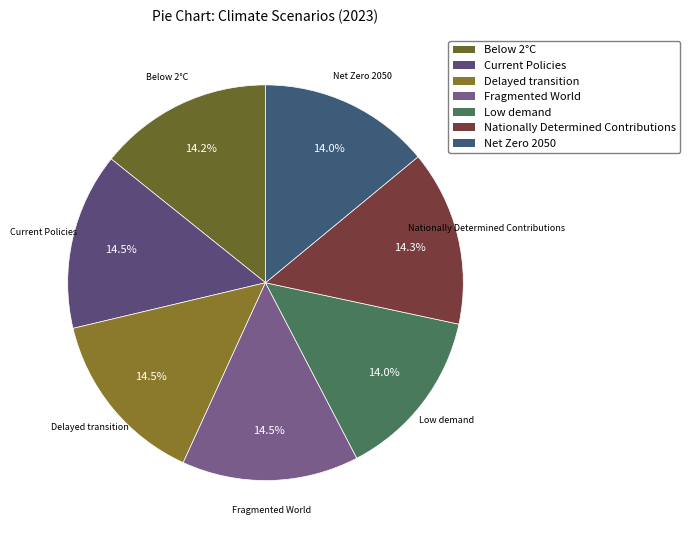

The Nationally Determined Contributions slice represents 14% of the pie. True or false?

True